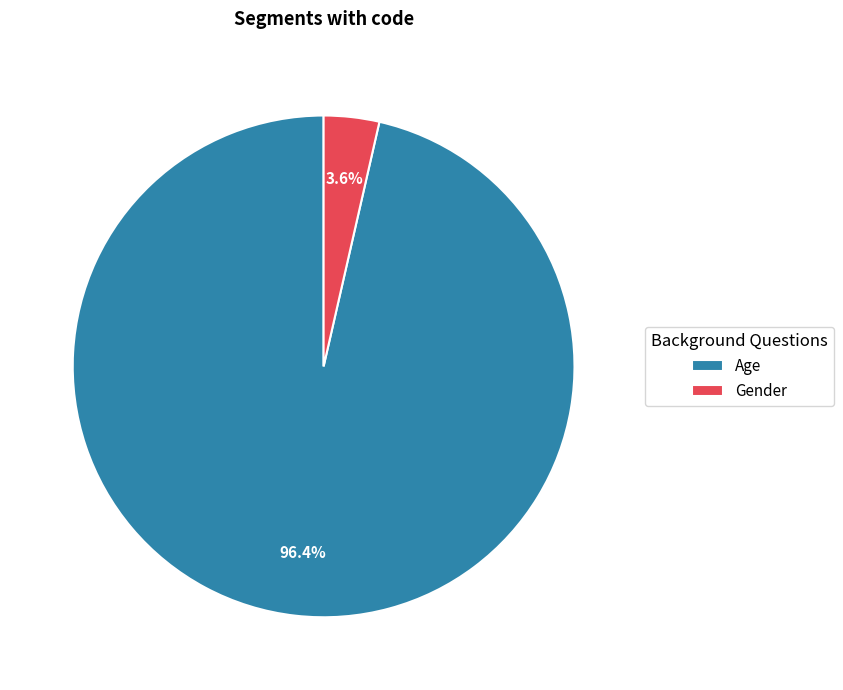

What portion of the pie excludes Gender?

96.4%